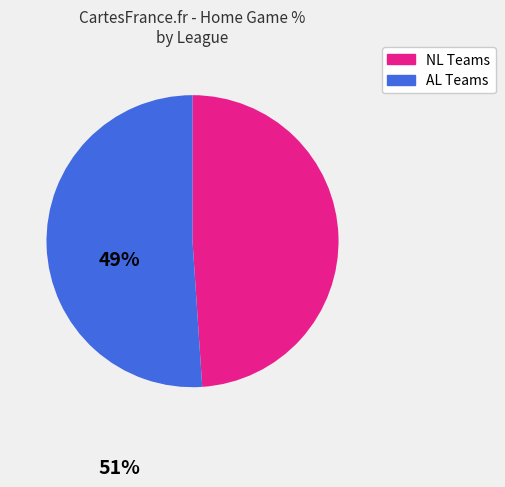

Is there a majority slice in this chart?

Yes